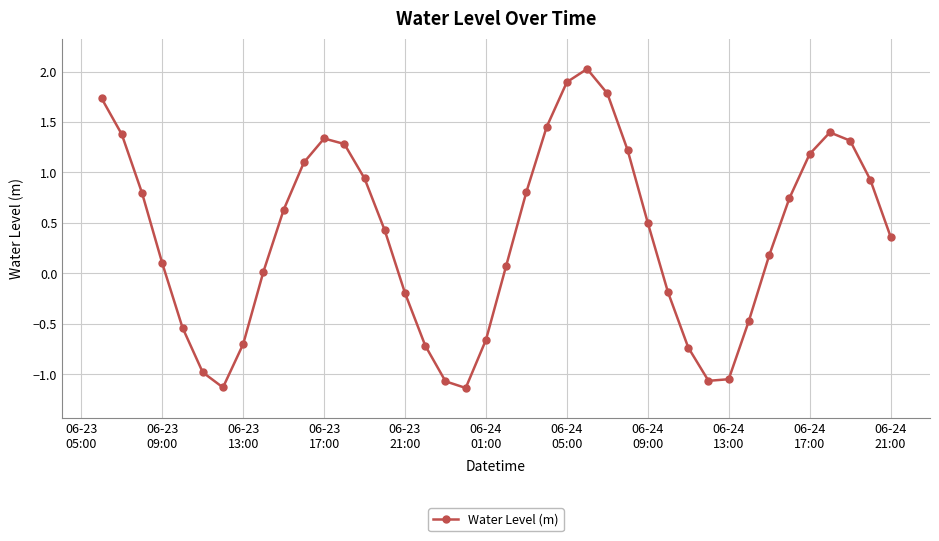

What is the minimum value shown in the chart?

-1.1